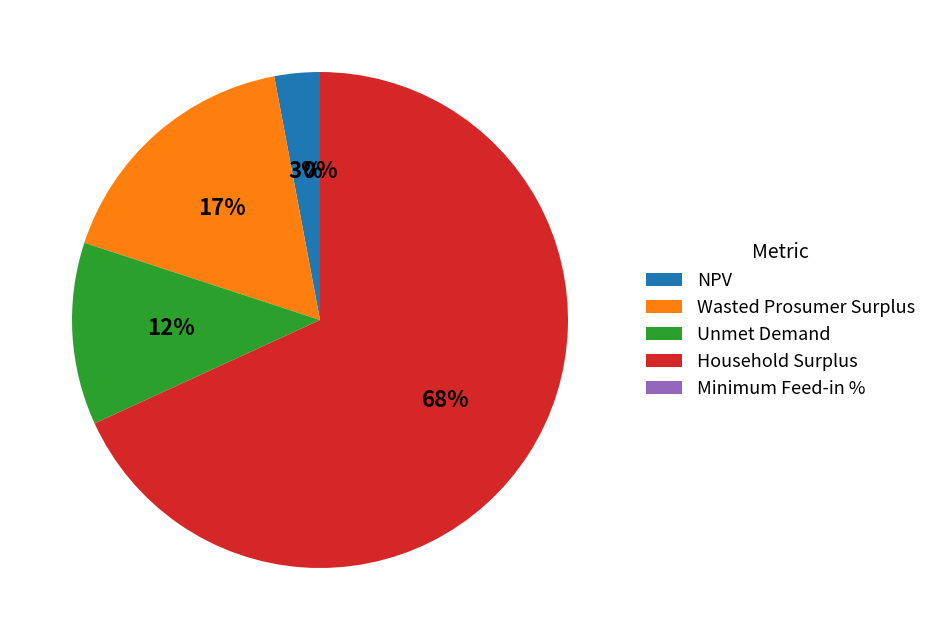

Is there a majority slice in this chart?

Yes